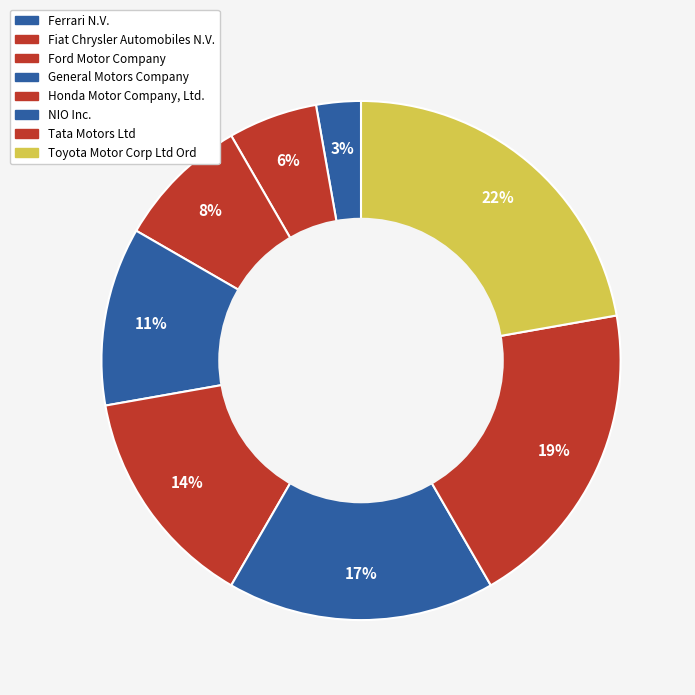

Rank the categories by value from highest to lowest.

Toyota Motor Corp Ltd Ord, Tata Motors Ltd, NIO Inc., Honda Motor Company, Ltd., General Motors Company, Ford Motor Company, Fiat Chrysler Automobiles N.V., Ferrari N.V.